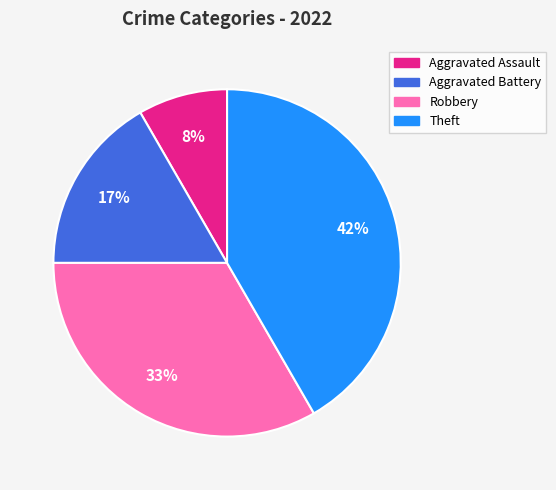

Combined, do Theft and Robbery account for over 50%?

Yes